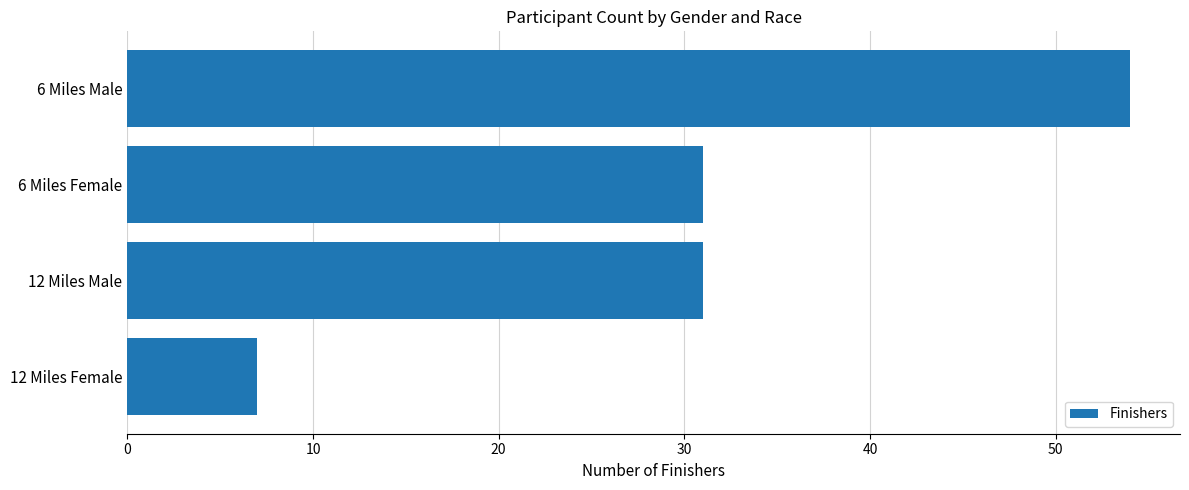

What is the difference between the maximum and second lowest values?

23